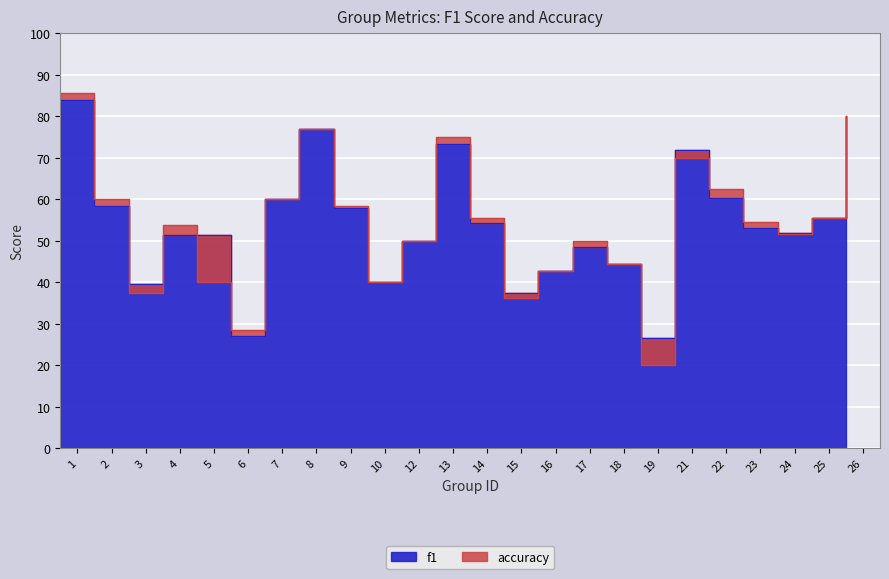

At which category does the chart reach its minimum across all series?

19